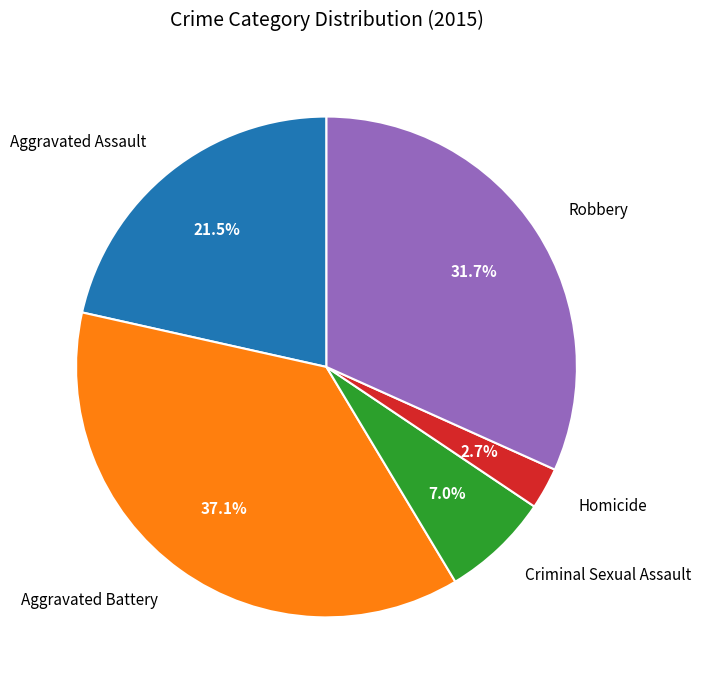

Is Aggravated Assault the majority of the pie?

No